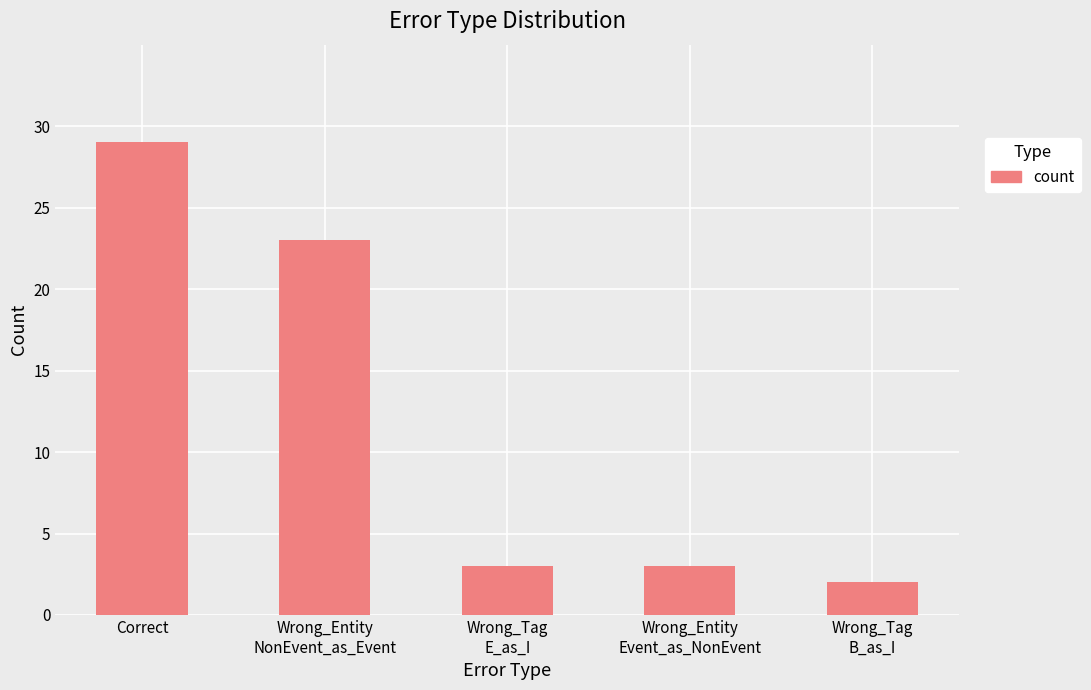

What is the greatest value displayed?

29